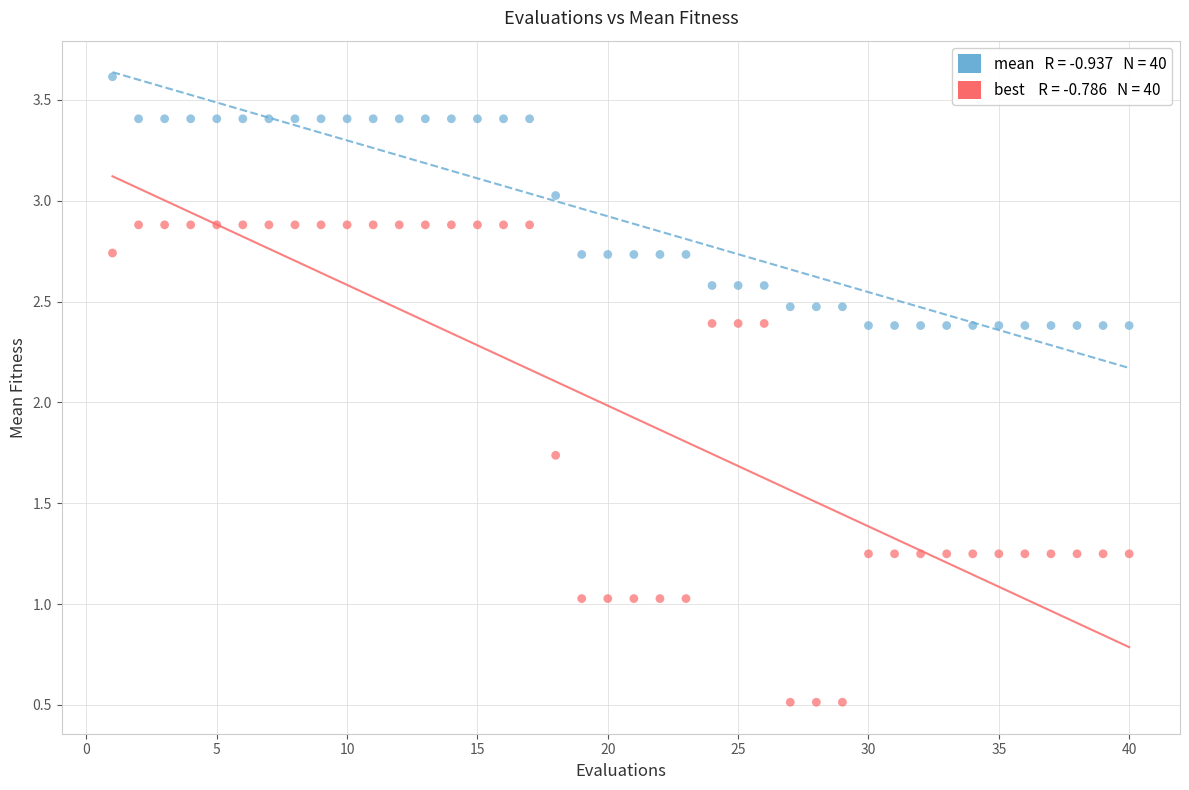

Across all data points, what is the range of Y values (max minus min)?

3.1